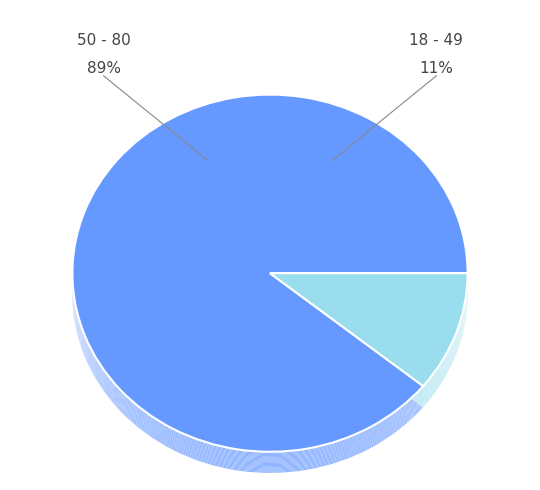

What portion of the pie excludes Vacunatorio?

10.9%